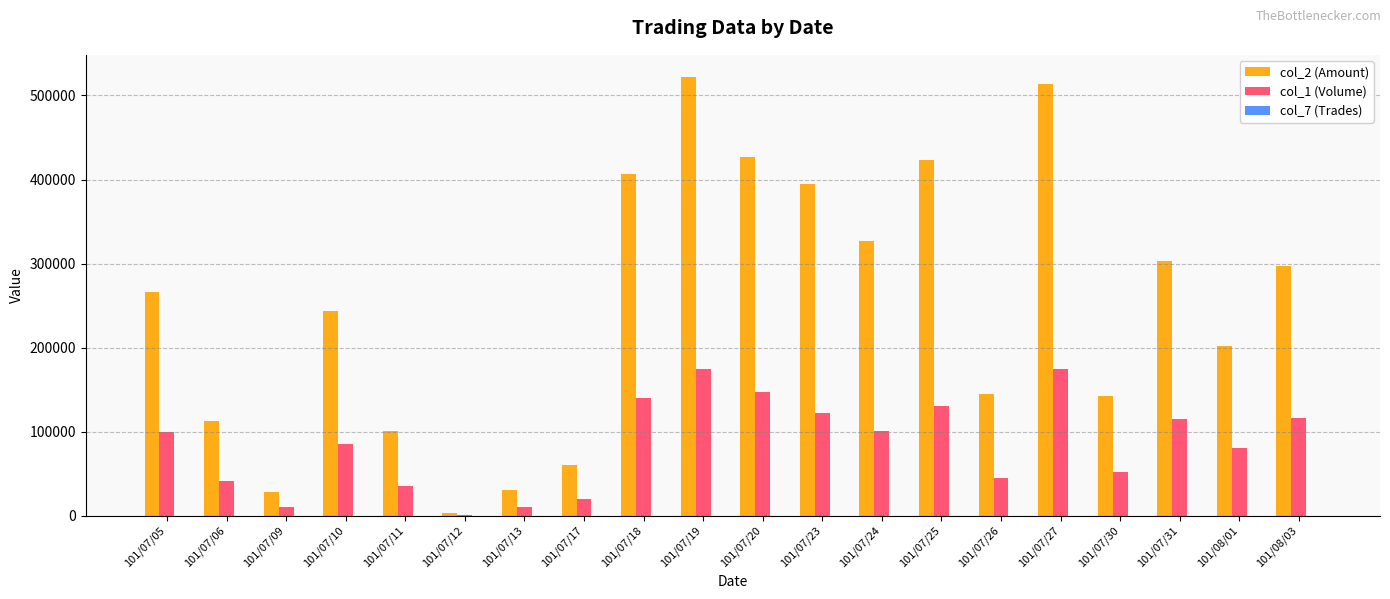

Which series has the largest total across all categories?

col_2 (Amount)